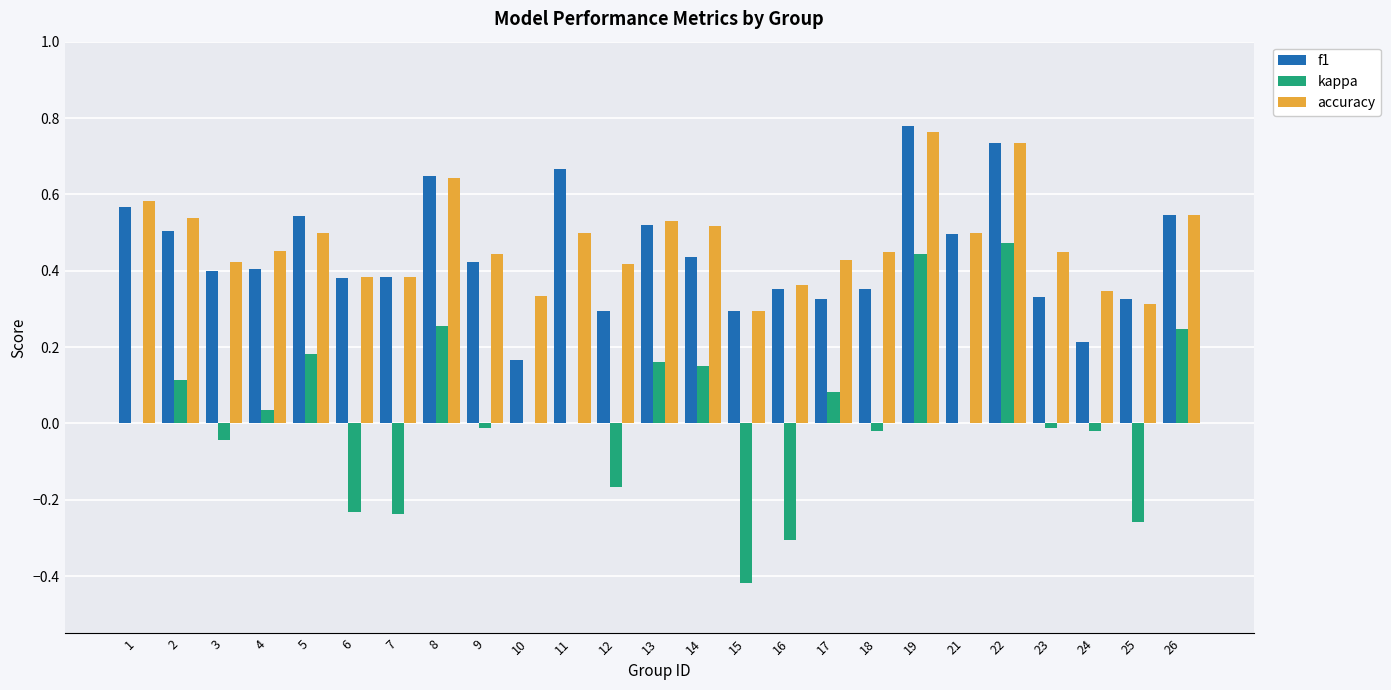

Is the value of accuracy at 7 greater than the value of kappa at 17?

Yes